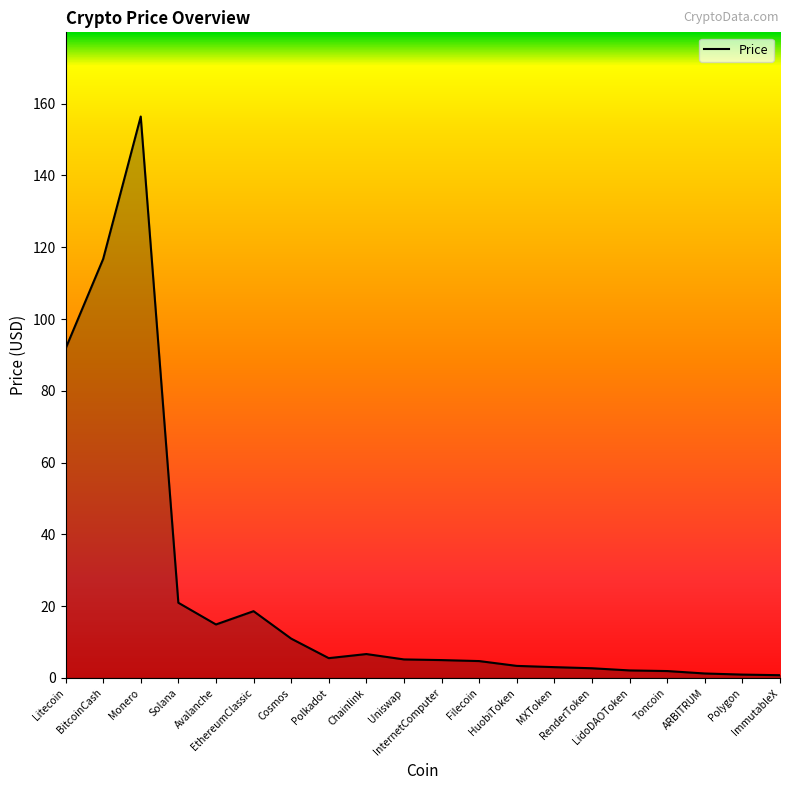

What is the maximum value shown in the chart?

156.4